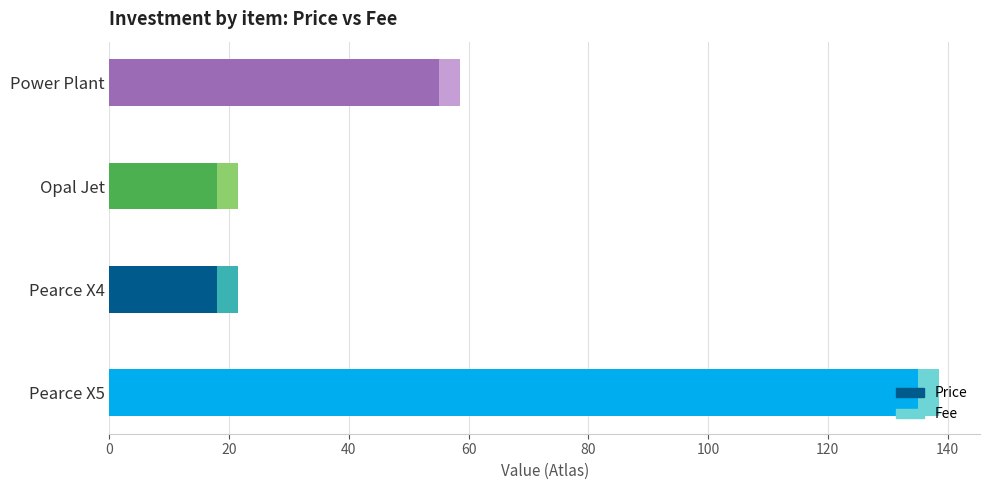

What value does the Price series have at Opal Jet?

18.0